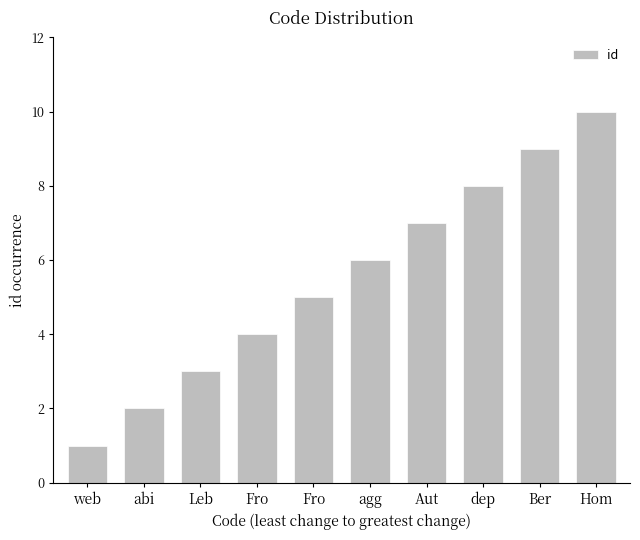

Are the bars grouped side by side (vs. stacked)?

No